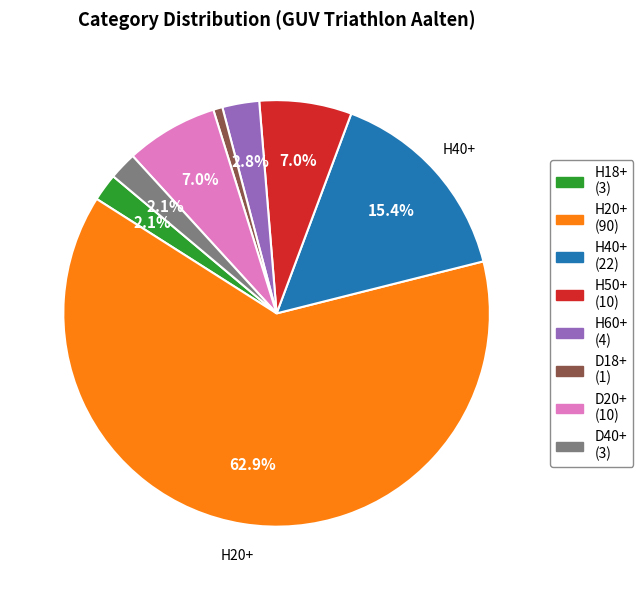

Is it true that H18+ is 11% of the pie?

False